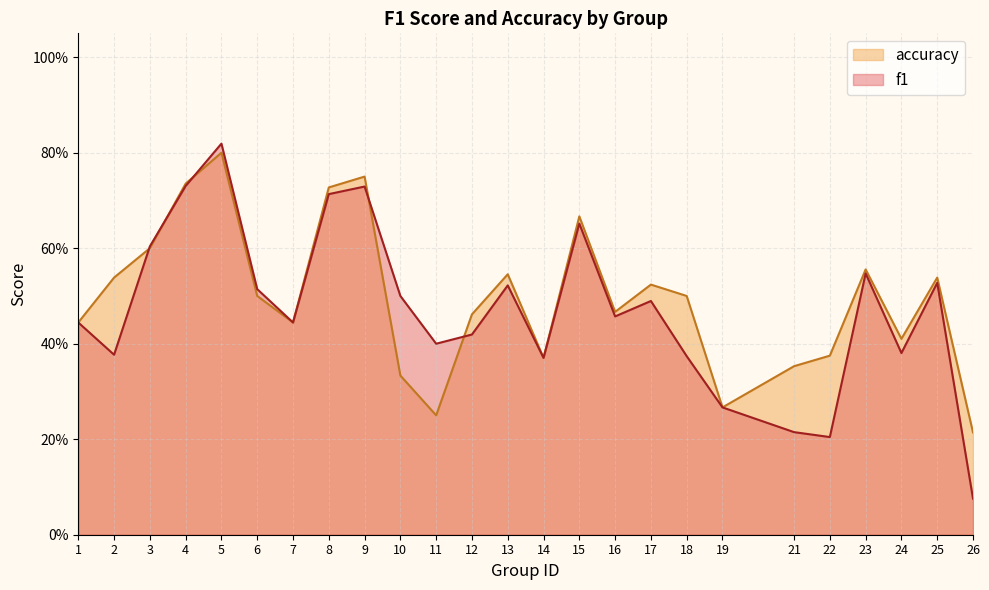

Which series has the widest spread of values?

f1